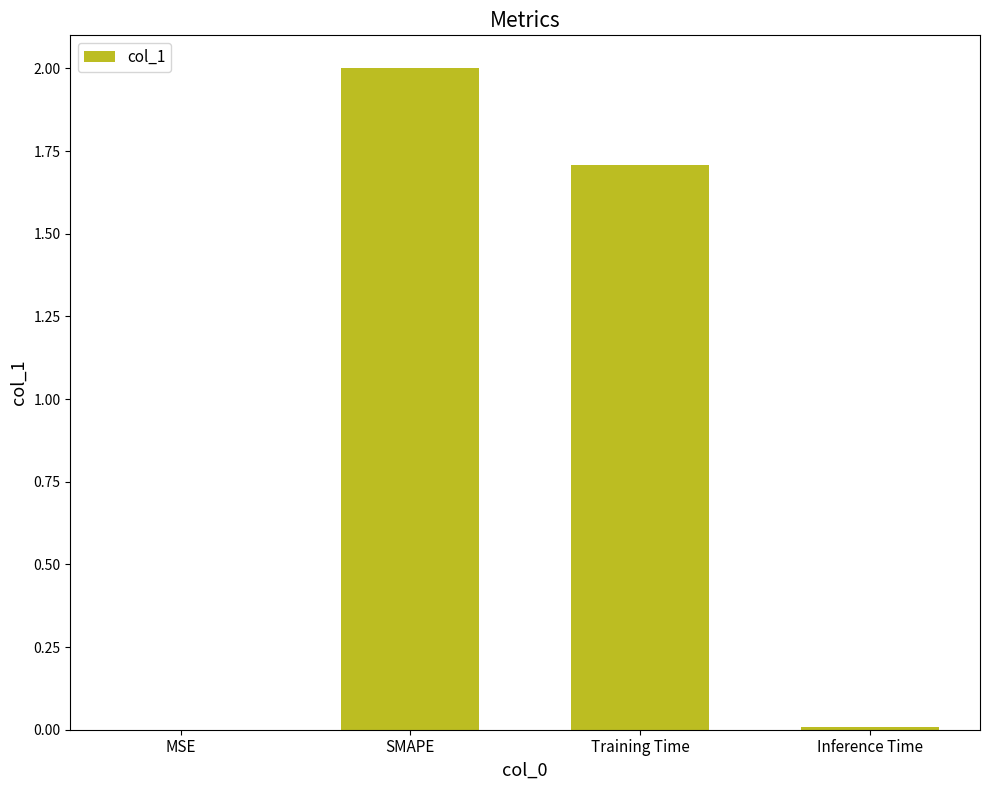

Approximately how many times larger is the value at SMAPE compared to Training Time?

1.2